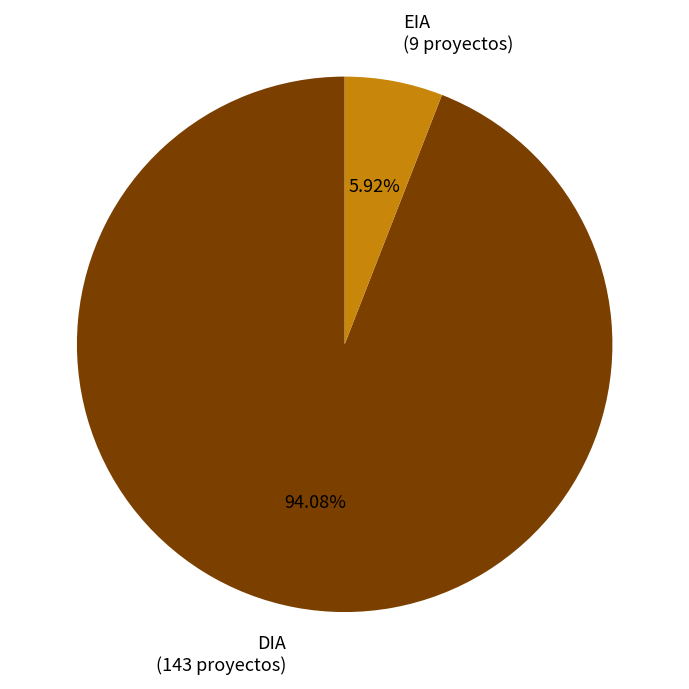

Is there any slice that represents more than half of the pie?

Yes